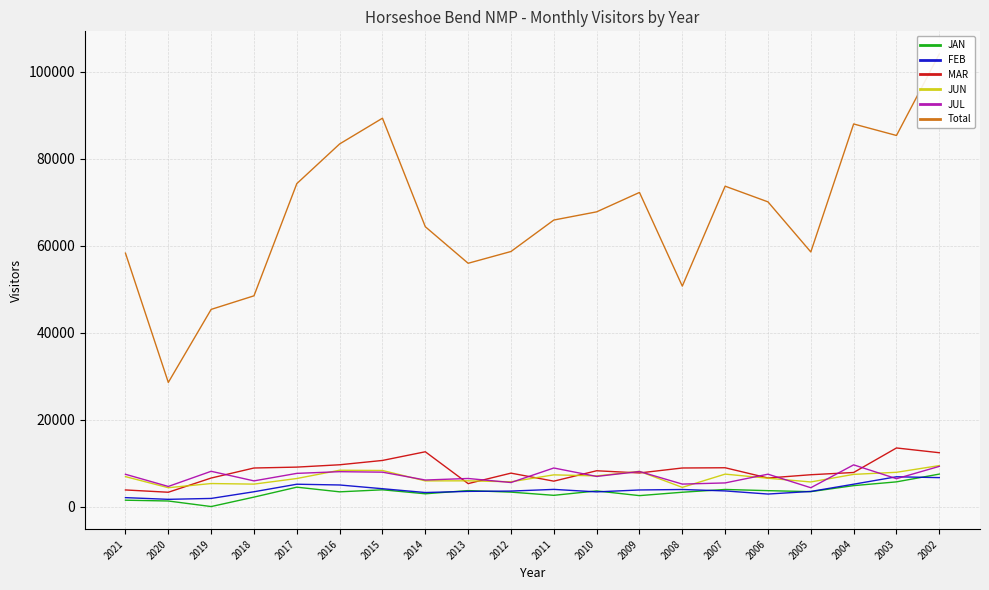

Count the number of categories in the chart.

20